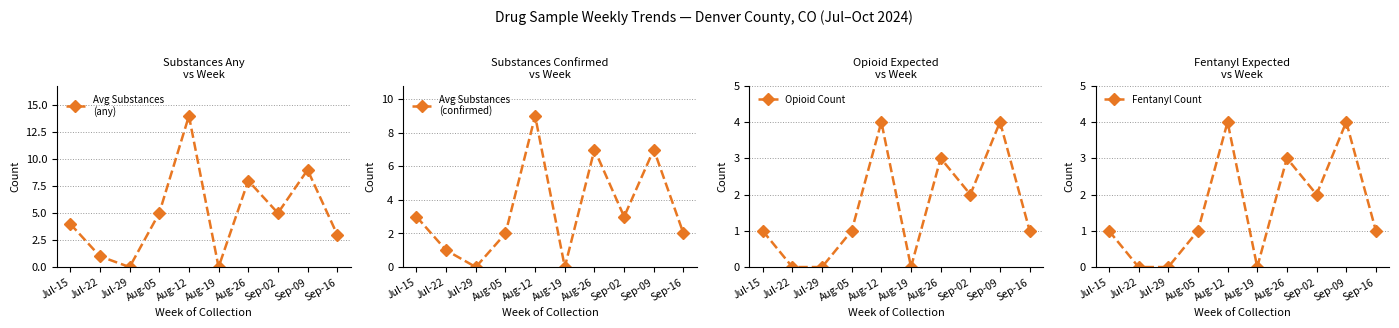

What is the label of the 10th point from the right?

Jul-15